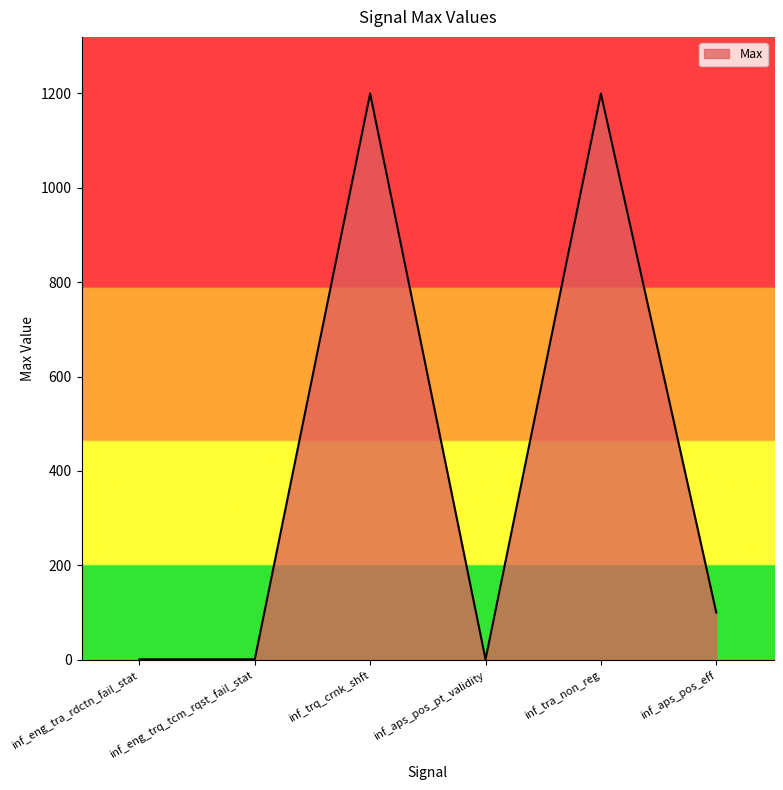

Read the value at inf_tra_non_reg.

1199.5